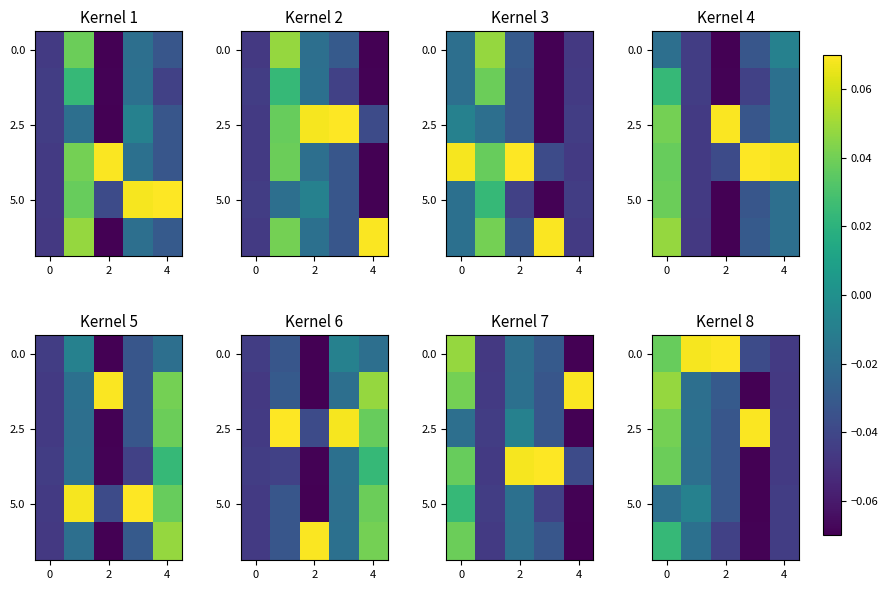

What is the spread (max minus min) of values at 3?

0.1